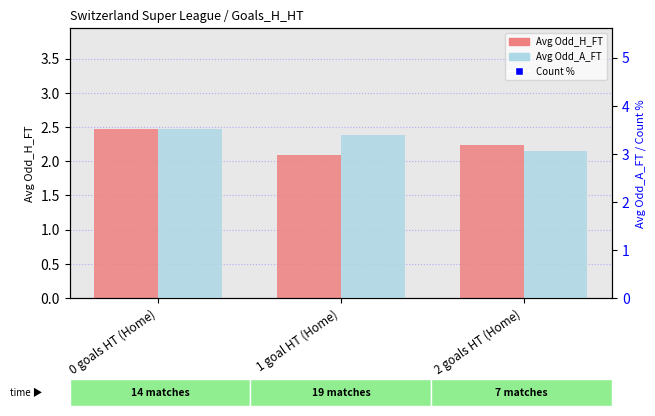

At which category is the sum across all series the highest?

1 goal HT (Home)